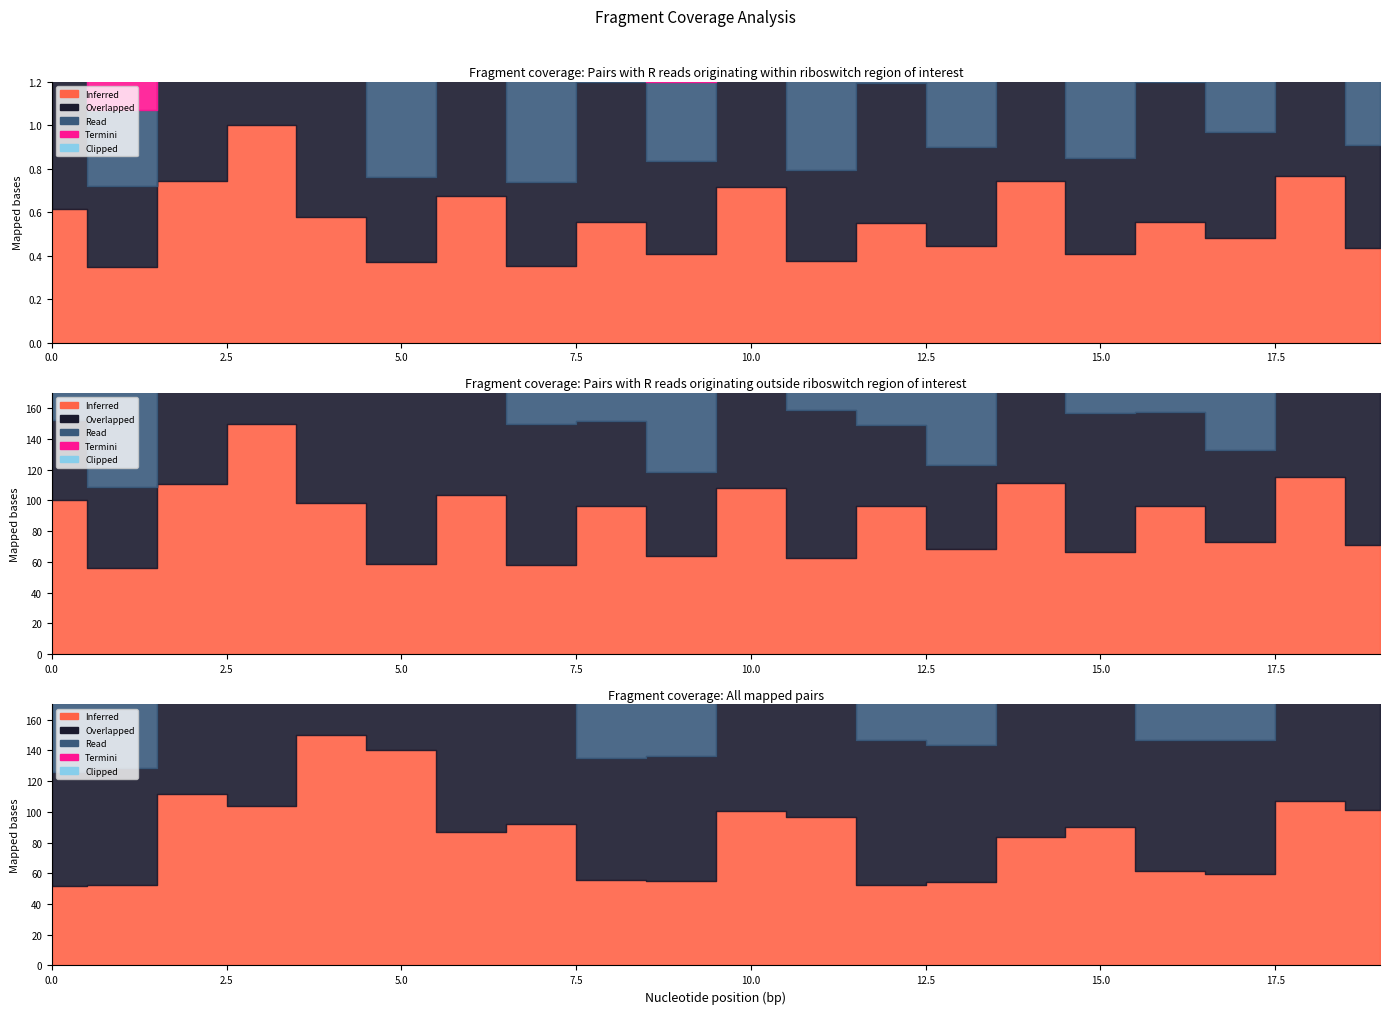

True or false: Clipped has a value of 60.4 at 3.

True